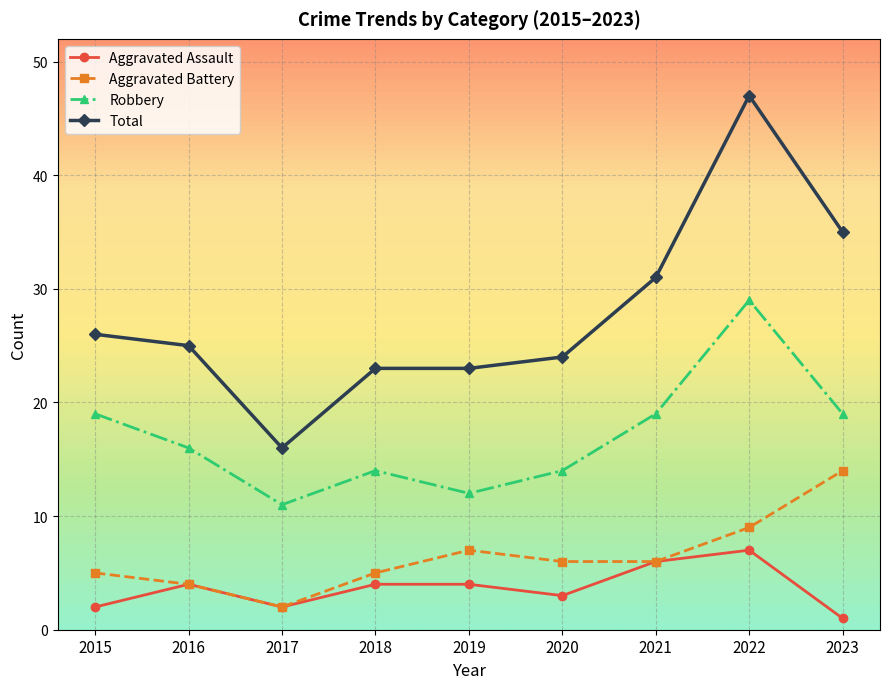

What is the value of the Robbery point at the 1st from the left?

19